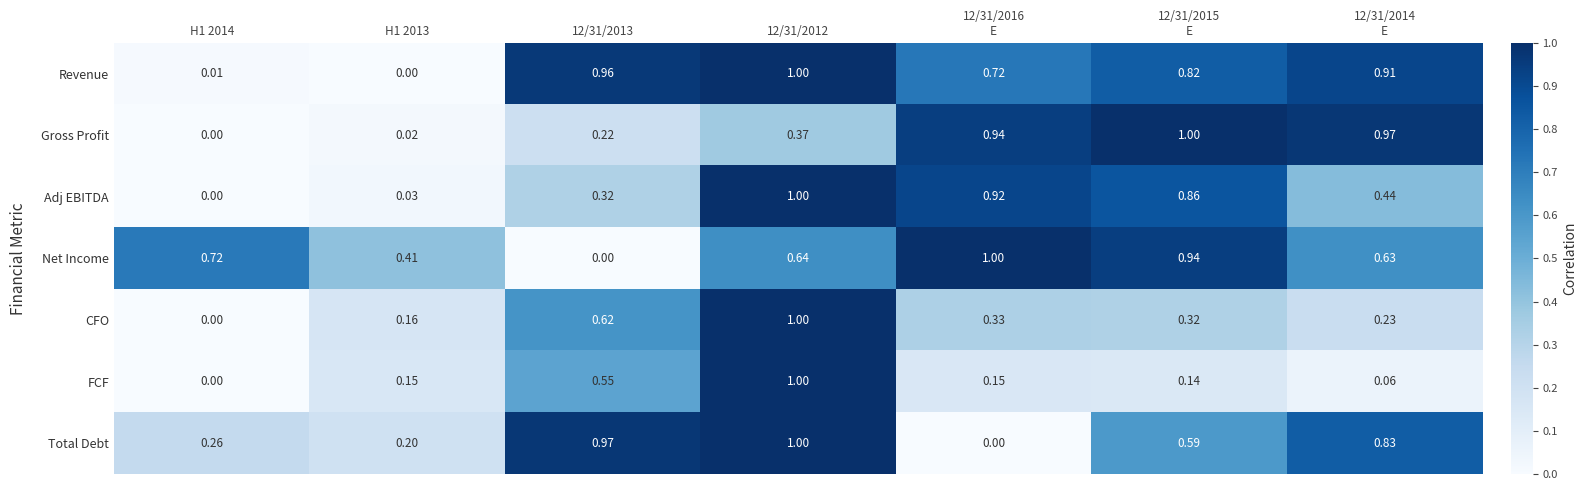

Which series has the largest total across all categories?

Revenue